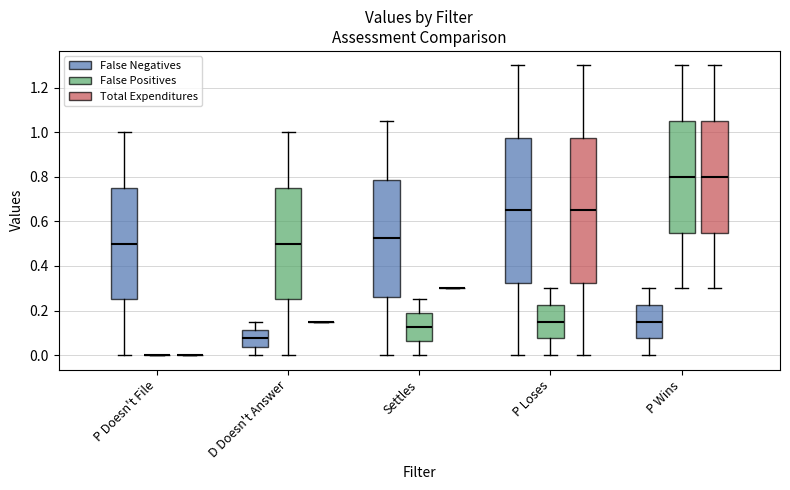

Reading left to right, transcribe this box plot: for each box, give where its median line is, the range the box spans, and where its two whiskers end, as read against the y-axis. The values are not printed on the chart, so give them approximately, as read against the axis.

P Doesn't File (False Negatives): median 0.50, box 0.26 to 0.76, whiskers 0.00 to 1.00
P Doesn't File (False Positives): box collapsed to a line at 0.00, whiskers 0.00 to 0.00
P Doesn't File (Total Expenditures): box collapsed to a line at 0.00, whiskers 0.00 to 0.00
D Doesn't Answer (False Negatives): median 0.08, box 0.04 to 0.12, whiskers 0.00 to 0.16
D Doesn't Answer (False Positives): median 0.50, box 0.26 to 0.76, whiskers 0.00 to 1.00
D Doesn't Answer (Total Expenditures): box collapsed to a line at 0.16, whiskers 0.16 to 0.16
Settles (False Negatives): median 0.52, box 0.26 to 0.78, whiskers 0.00 to 1.06
Settles (False Positives): median 0.12, box 0.06 to 0.18, whiskers 0.00 to 0.26
Settles (Total Expenditures): box collapsed to a line at 0.30, whiskers 0.30 to 0.30
P Loses (False Negatives): median 0.66, box 0.32 to 0.98, whiskers 0.00 to 1.30
P Loses (False Positives): median 0.16, box 0.08 to 0.22, whiskers 0.00 to 0.30
P Loses (Total Expenditures): median 0.66, box 0.32 to 0.98, whiskers 0.00 to 1.30
P Wins (False Negatives): median 0.16, box 0.08 to 0.22, whiskers 0.00 to 0.30
P Wins (False Positives): median 0.80, box 0.56 to 1.06, whiskers 0.30 to 1.30
P Wins (Total Expenditures): median 0.80, box 0.56 to 1.06, whiskers 0.30 to 1.30